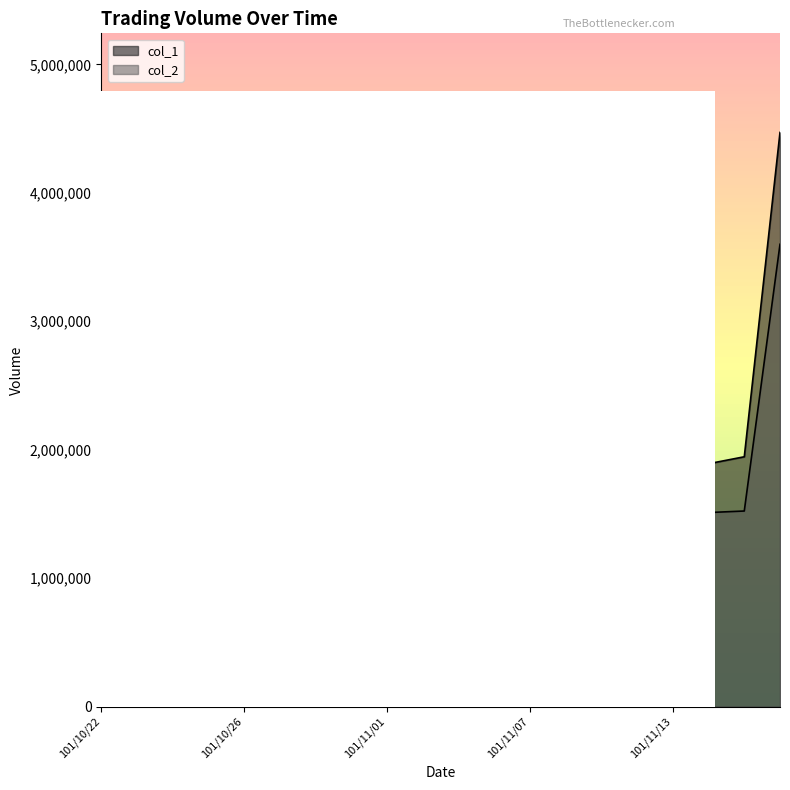

Which series has the largest range (max minus min)?

col_1